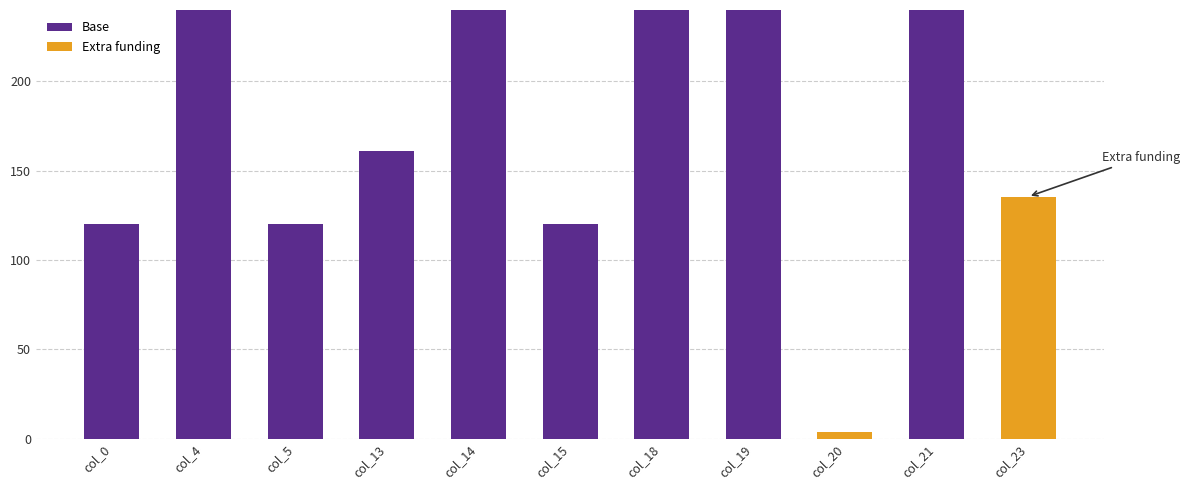

Are the bars grouped side by side (vs. stacked)?

No